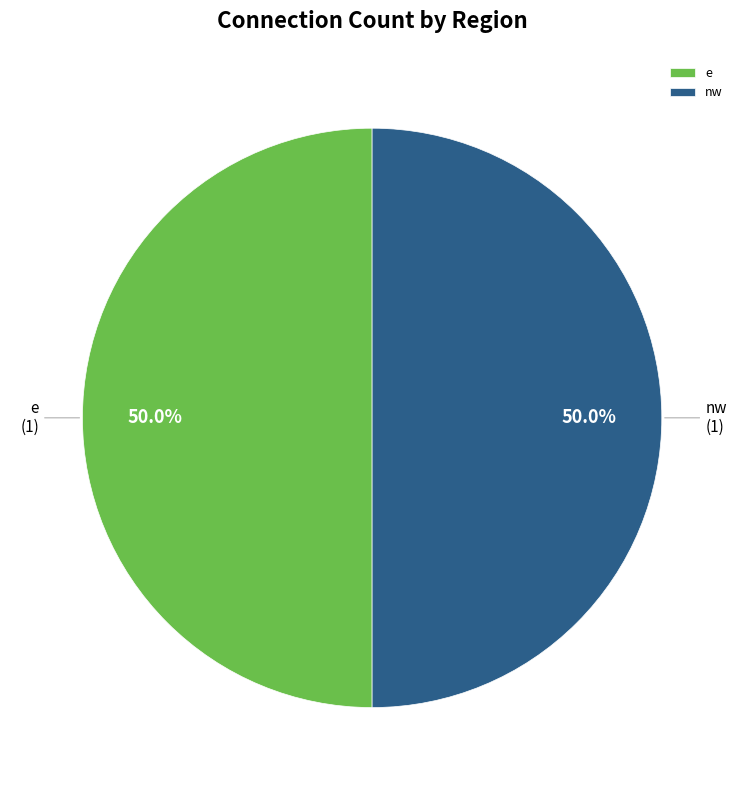

What percentage do nw and e together represent?

100.0%